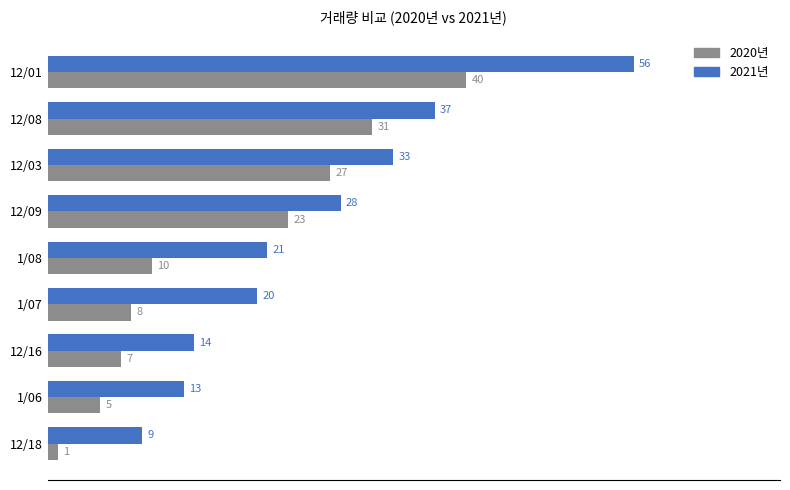

Rank the categories by 2020년 value from lowest to highest.

12/18, 1/06, 12/16, 1/07, 1/08, 12/09, 12/03, 12/08, 12/01